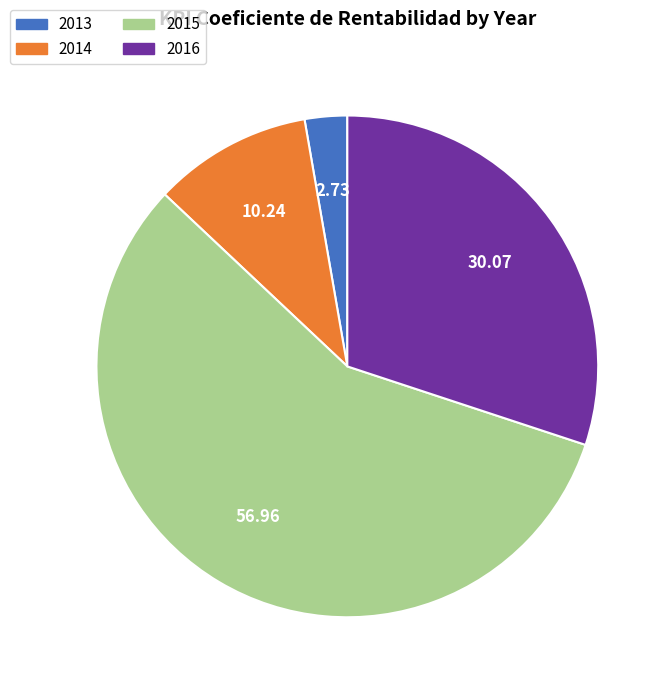

Is there a majority slice in this chart?

Yes